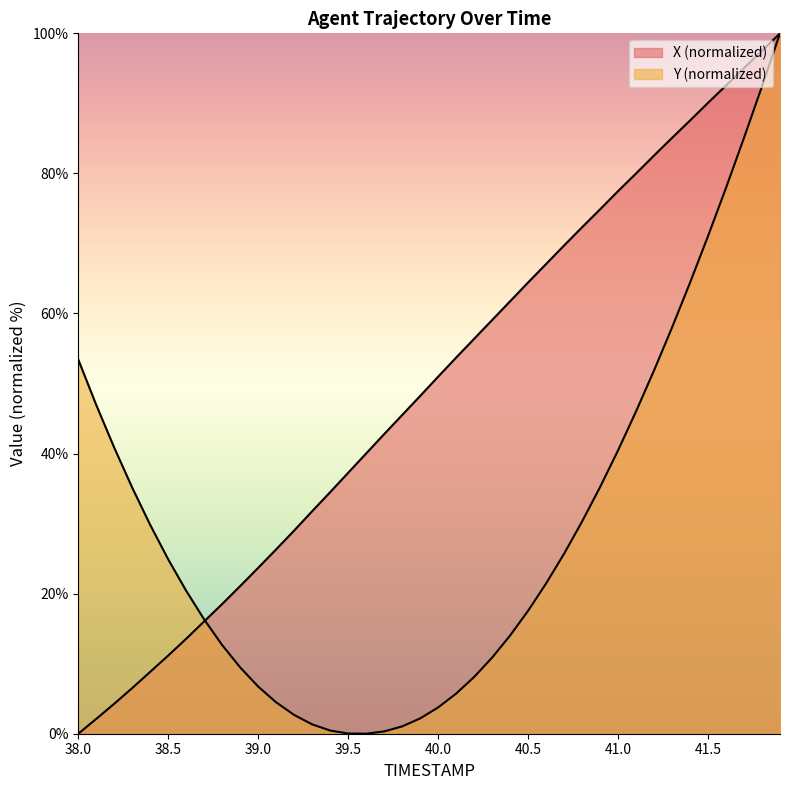

Which series ends up on top after the final intersection of X and Y?

X